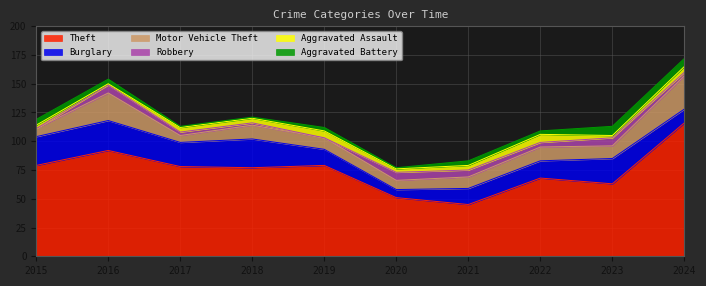

Which series has the largest total across all categories?

Theft